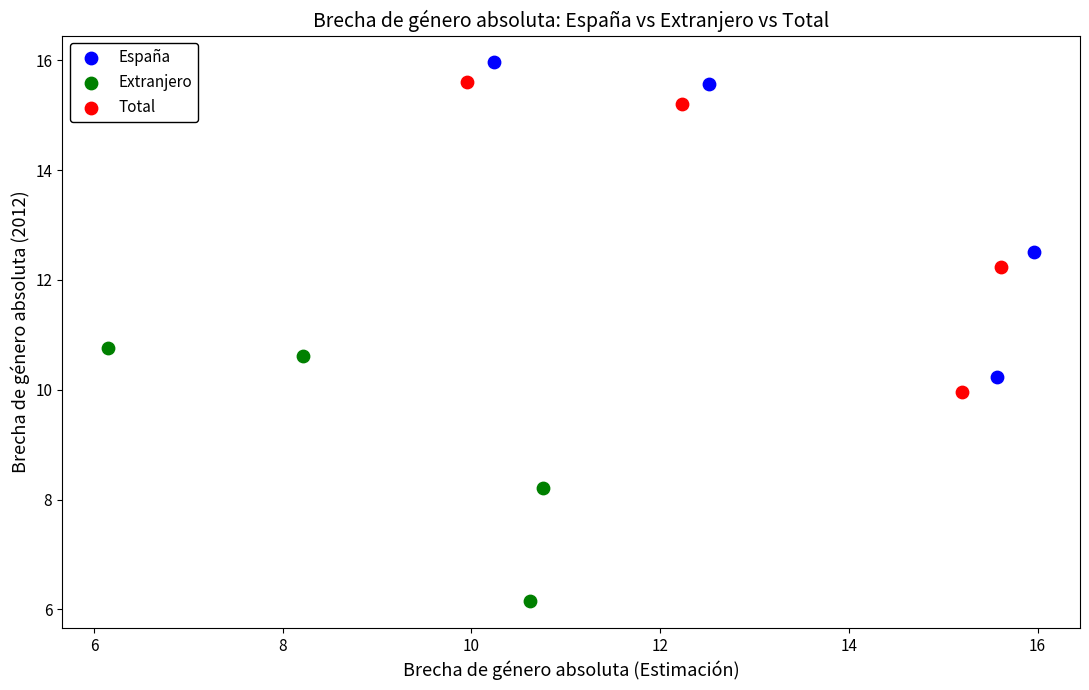

Which series reaches the minimum Y coordinate?

Extranjero